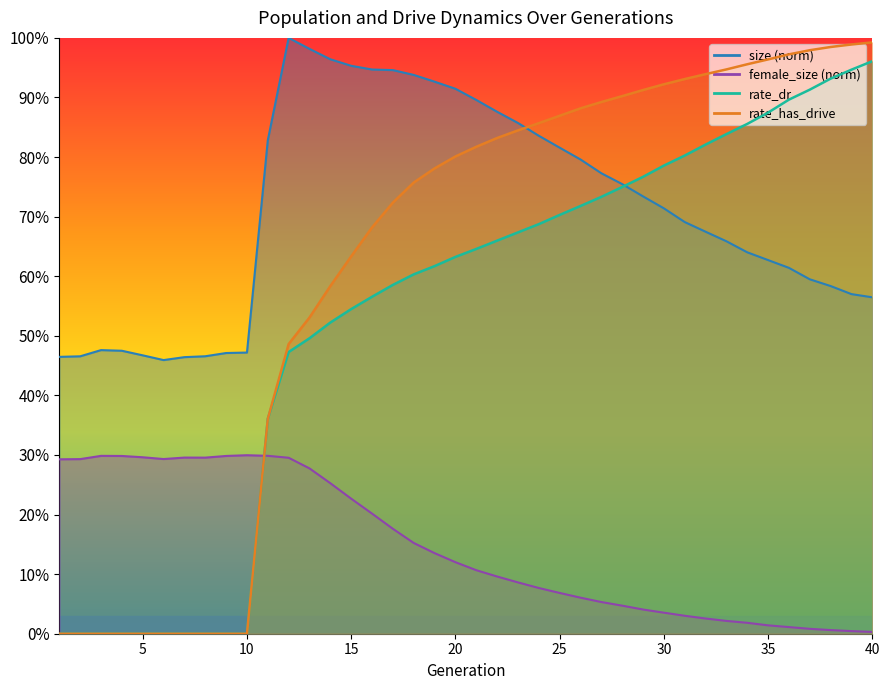

What is the difference between the second highest and second lowest values in the rate_dr series?

0.9